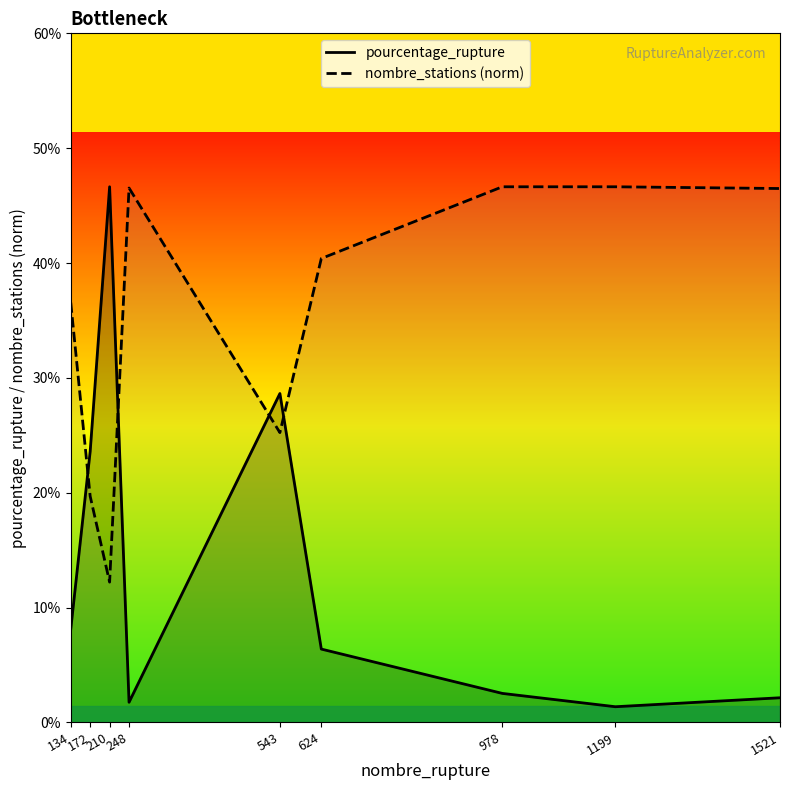

How many lines are shown in the chart?

2